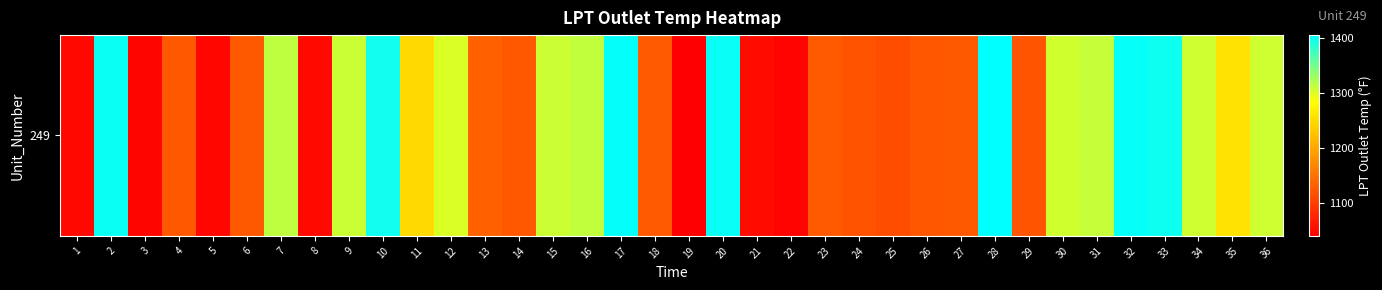

Which label corresponds to the largest value in the chart?

28